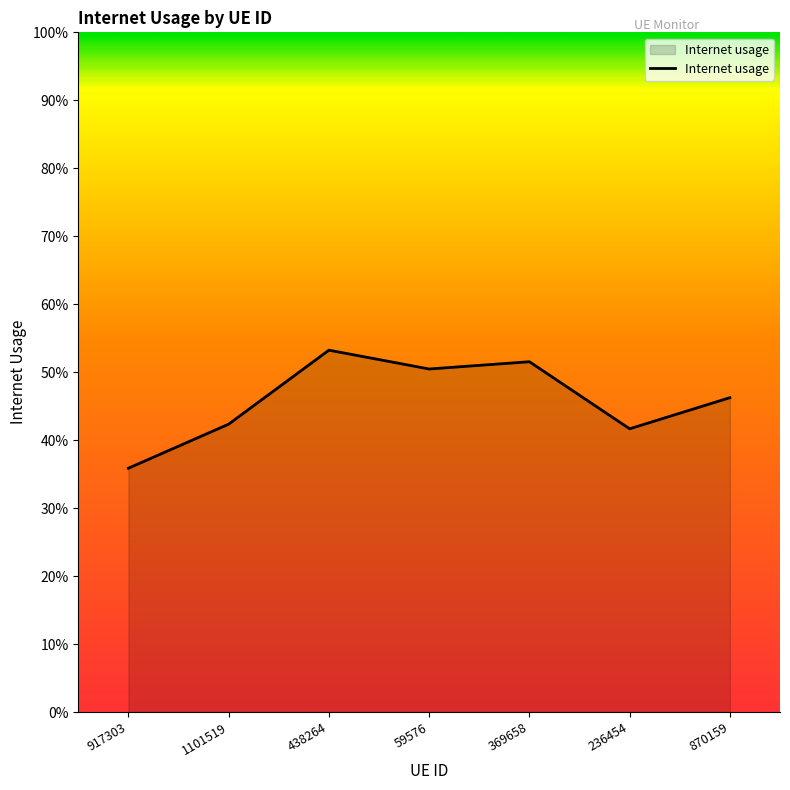

Is this an area chart (filled region under the line)?

Yes